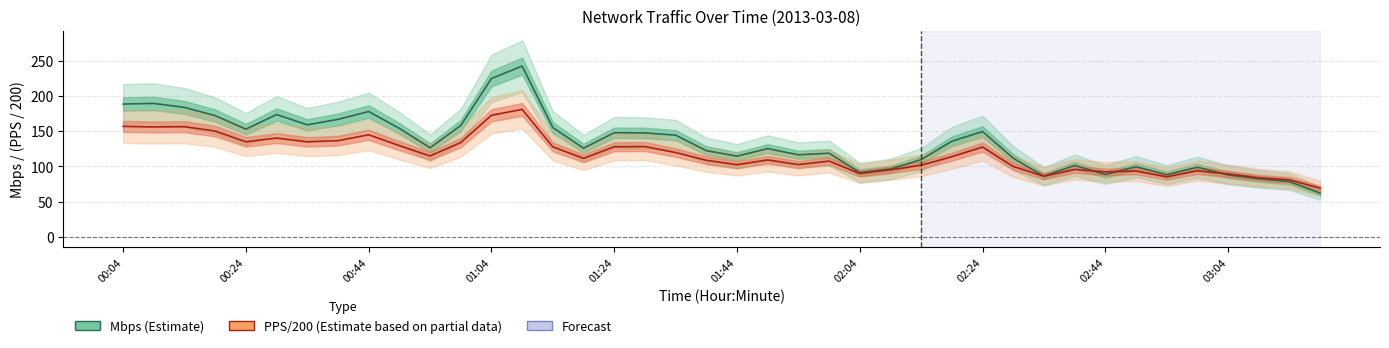

True or false: PPS/200 (Partial) has more than 0 points higher than both neighbors.

True